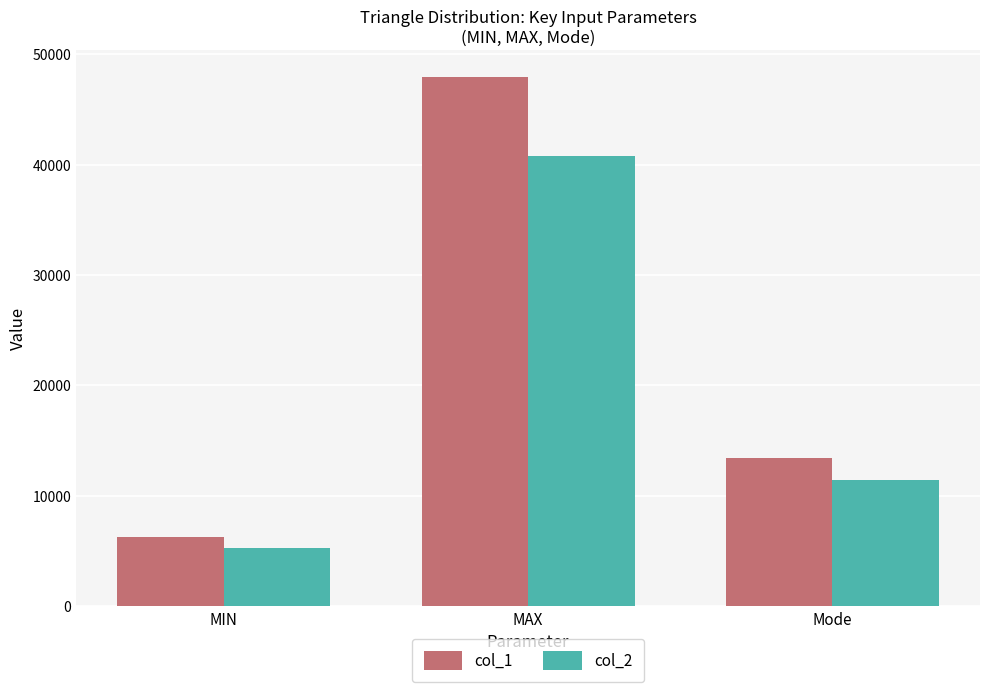

Which series has the largest range (max minus min)?

col_1